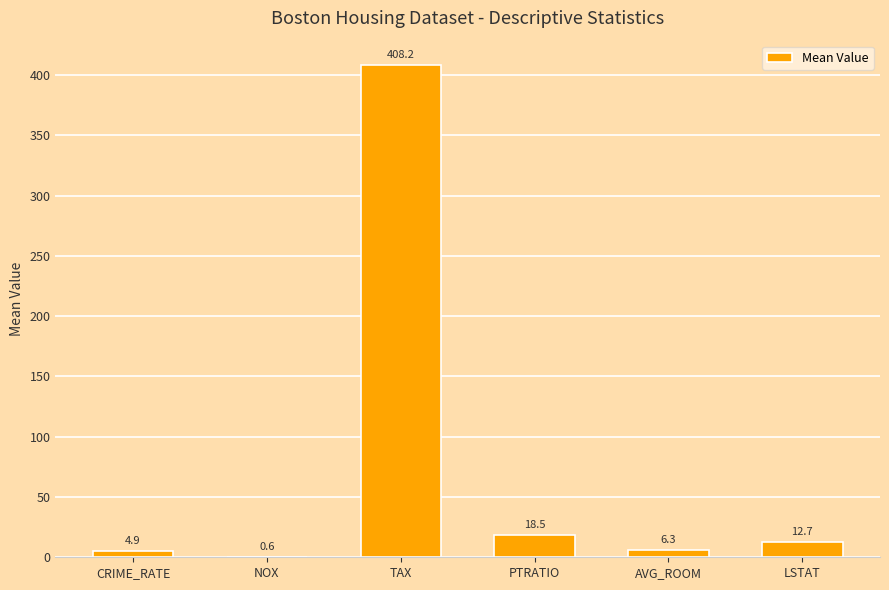

Does the chart contain stacked bars?

No